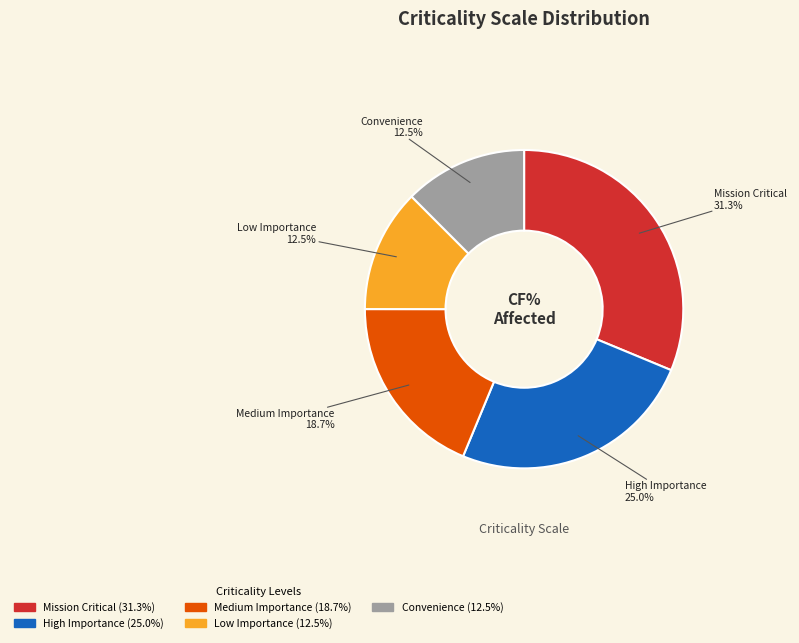

Do High Importance and Medium Importance together represent more than half of the pie?

No